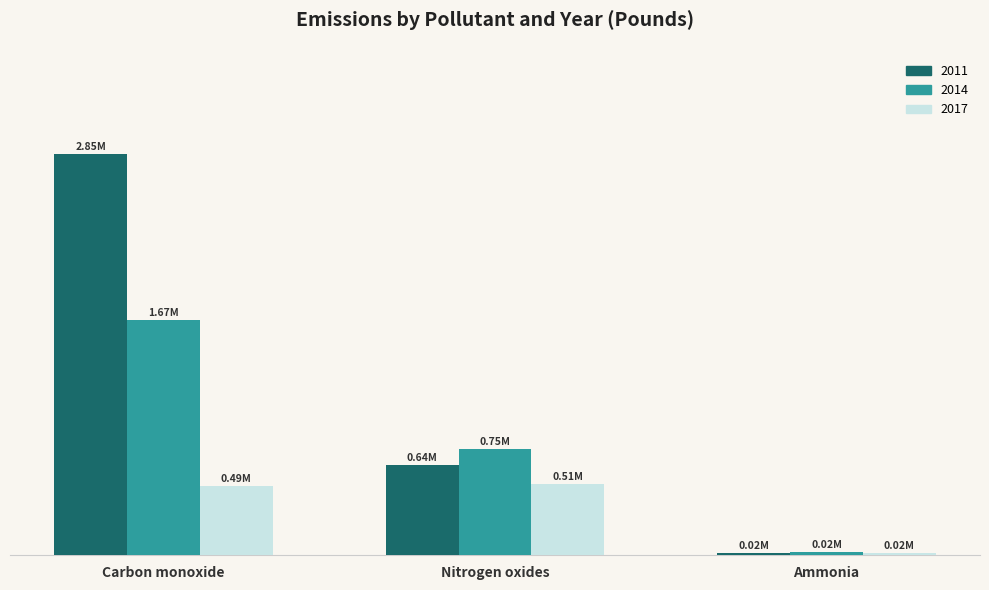

What value does the 2017 series have at Ammonia?

15425.0